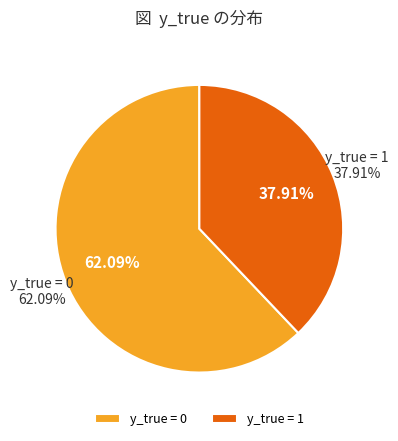

How many slices are in this pie chart?

2